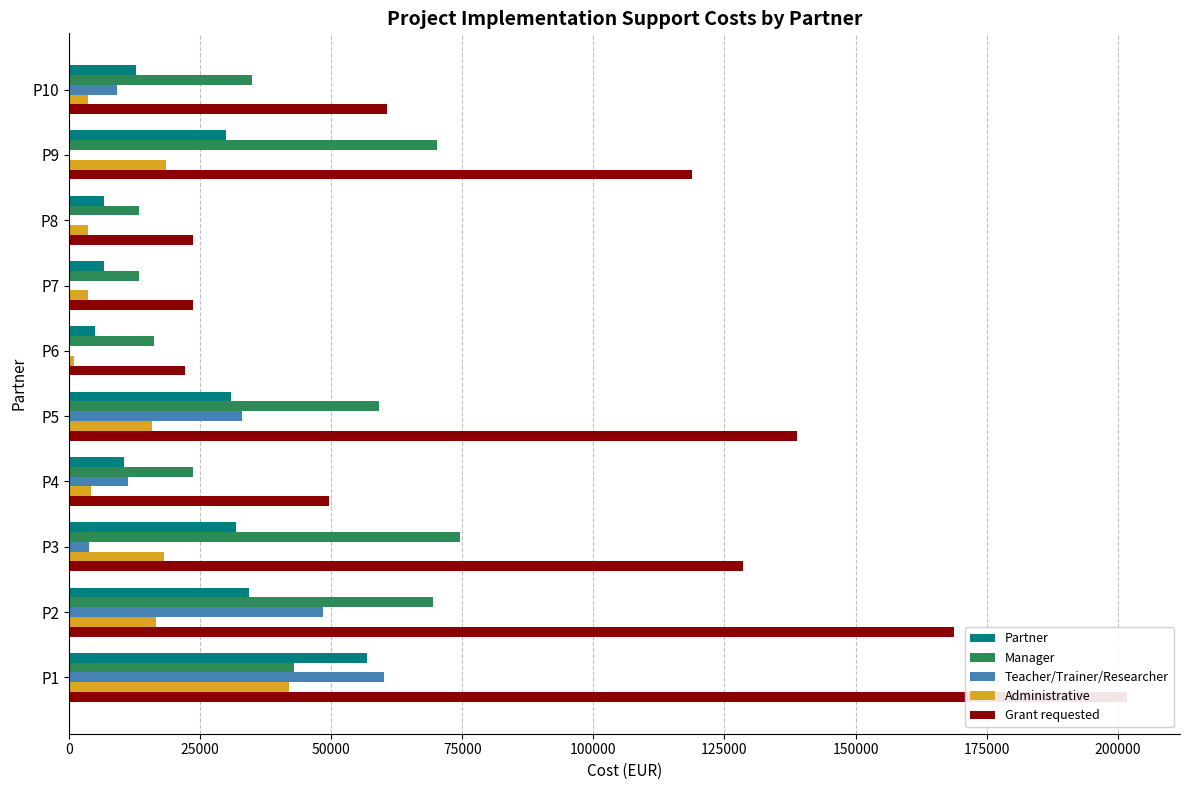

What is the greatest value displayed?

201762